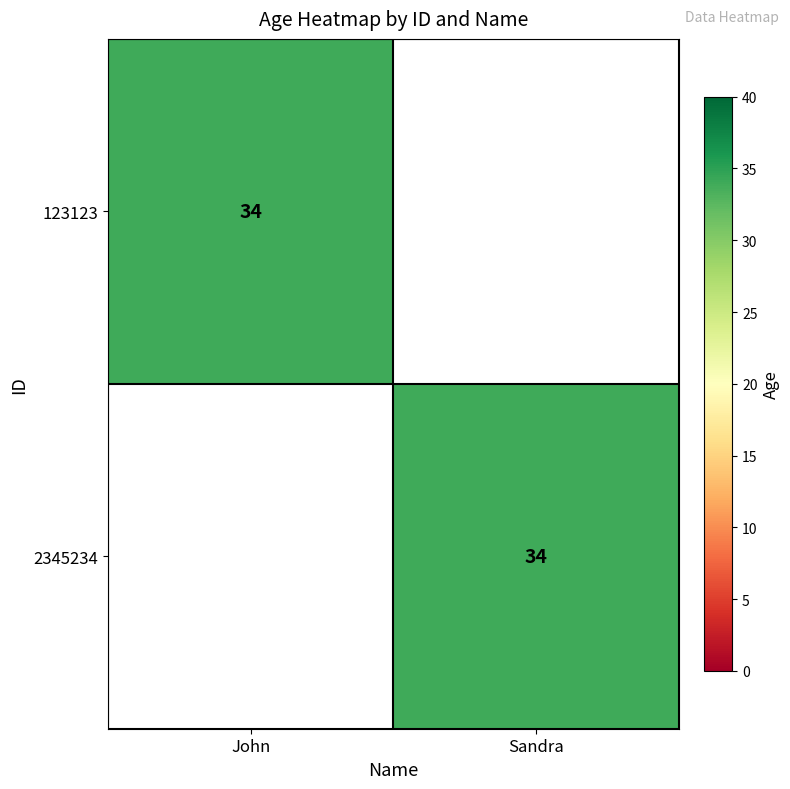

Is it true that 2345234 equals 34 at Sandra?

True